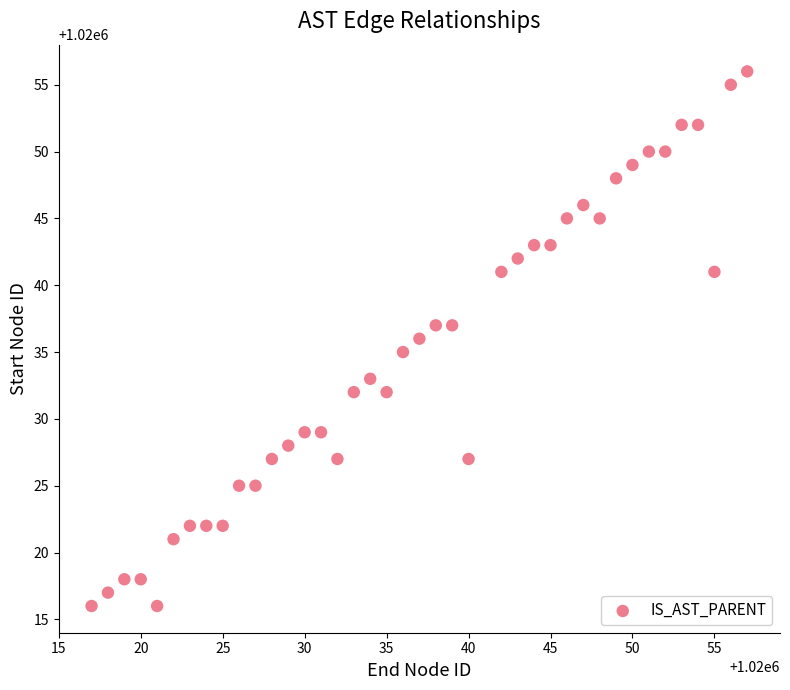

What is the range of Y values (max minus min)?

40